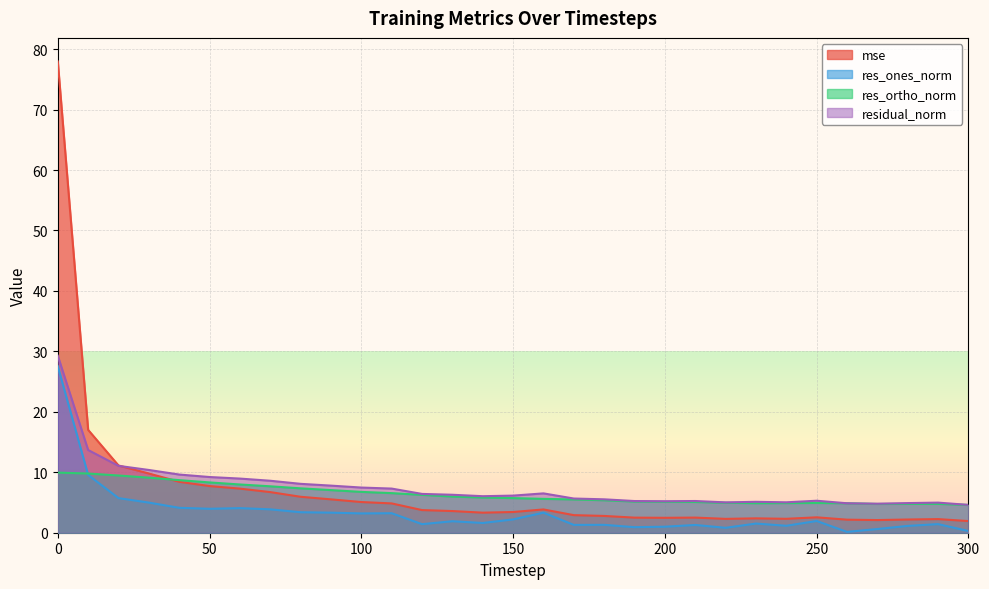

Reading left to right, transcribe all the data shown in this chart.

mse: 0=78.0	10=17.0	20=11.1	30=9.8	40=8.4	50=7.7	60=7.3	70=6.7	80=5.9	90=5.5	100=5.1	110=4.8	120=3.7	130=3.6	140=3.3	150=3.4	160=3.9	170=2.9	180=2.8	190=2.5	200=2.5	210=2.5	220=2.3	230=2.4	240=2.3	250=2.5	260=2.2	270=2.1	280=2.2	290=2.3	300=1.9
res_ones_norm: 0=27.5	10=9.6	20=5.7	30=5.0	40=4.1	50=4.0	60=4.1	70=3.9	80=3.4	90=3.3	100=3.2	110=3.2	120=1.4	130=1.9	140=1.6	150=2.2	160=3.3	170=1.3	180=1.3	190=0.9	200=1.0	210=1.3	220=0.8	230=1.5	240=1.1	250=1.9	260=0.1	270=0.6	280=1.1	290=1.4	300=0.3
res_ortho_norm: 0=9.9	10=9.8	20=9.5	30=9.1	40=8.7	50=8.3	60=8.0	70=7.7	80=7.3	90=7.0	100=6.8	110=6.6	120=6.3	130=6.0	140=5.8	150=5.7	160=5.6	170=5.5	180=5.4	190=5.2	200=5.1	210=5.1	220=5.0	230=4.9	240=4.9	250=4.9	260=4.9	270=4.8	280=4.8	290=4.8	300=4.6
residual_norm: 0=29.3	10=13.7	20=11.1	30=10.4	40=9.6	50=9.2	60=9.0	70=8.6	80=8.1	90=7.8	100=7.5	110=7.3	120=6.4	130=6.3	140=6.0	150=6.1	160=6.5	170=5.7	180=5.5	190=5.2	200=5.2	210=5.2	220=5.0	230=5.1	240=5.0	250=5.3	260=4.9	270=4.8	280=4.9	290=5.0	300=4.6